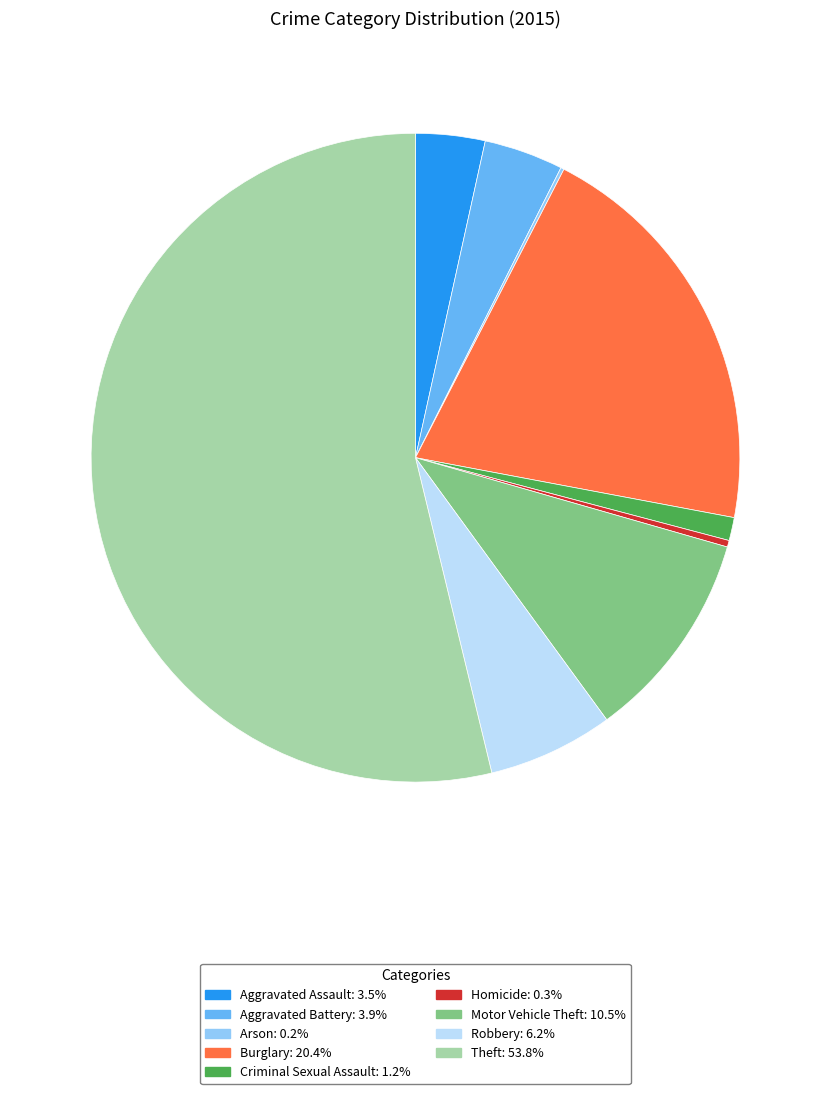

Which slice is the largest?

Theft